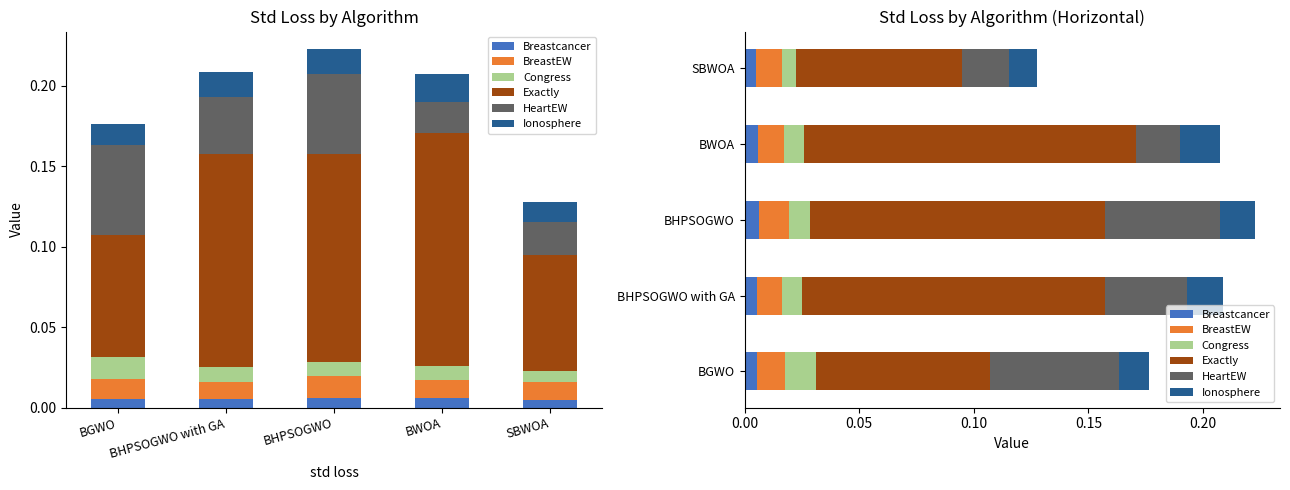

List the labels in order of Congress value, largest first.

BGWO, BHPSOGWO, BHPSOGWO with GA, BWOA, SBWOA